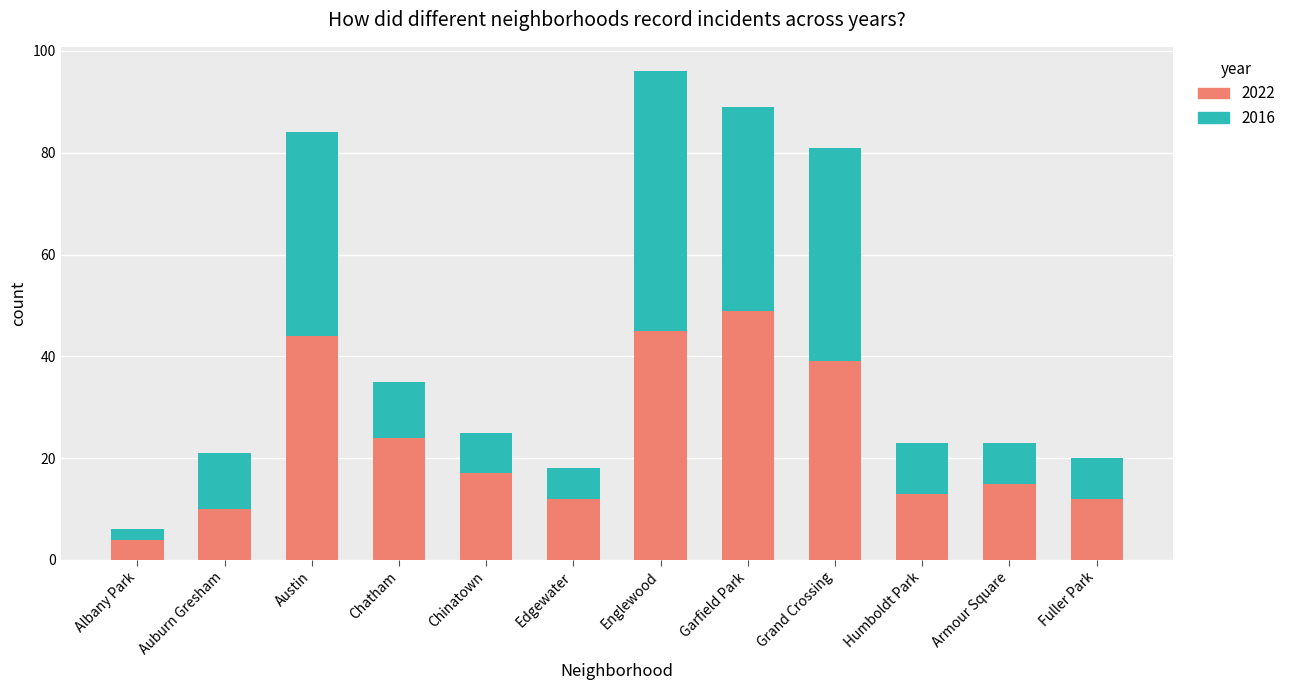

What is the total value across all series at Garfield Park?

89